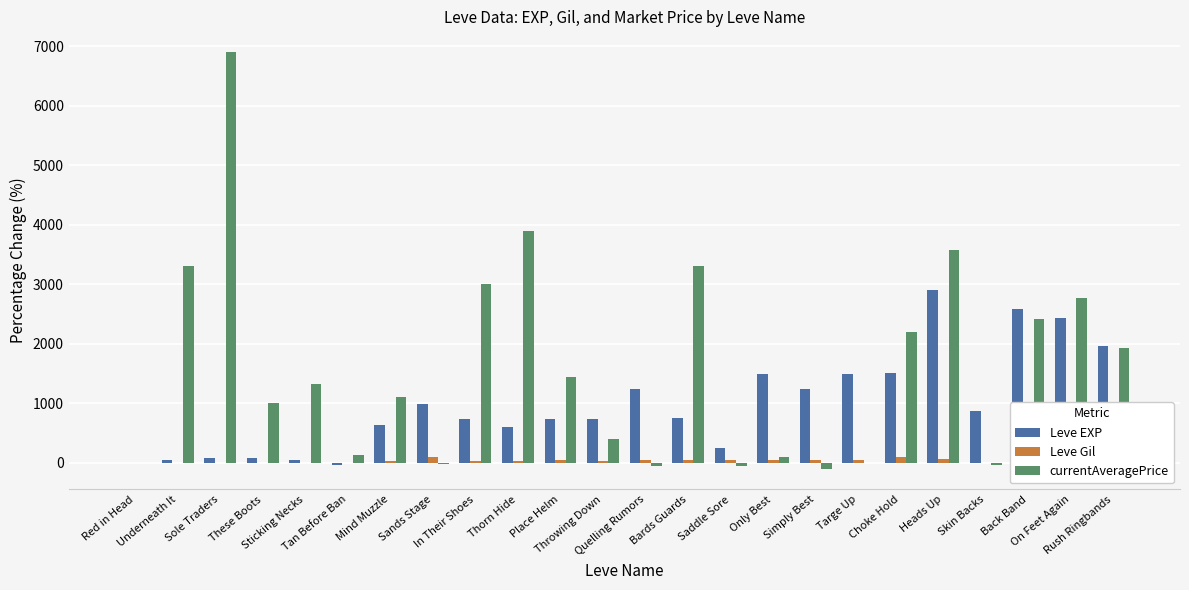

How many values in Leve Gil are above zero?

19